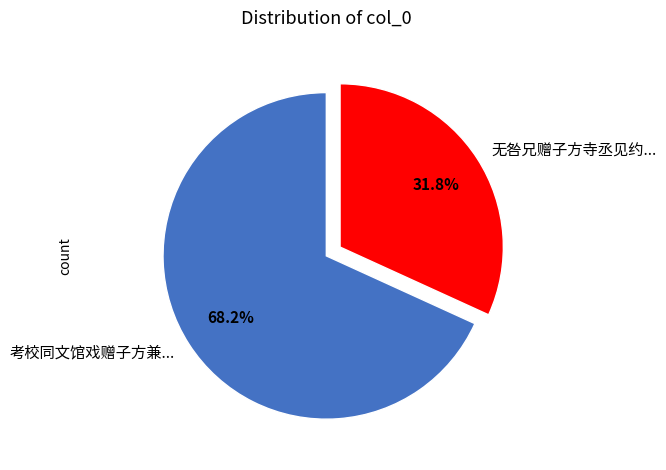

Rank the categories by value from lowest to highest.

无咎兄赠子方寺丞见约..., 考校同文馆戏赠子方兼...